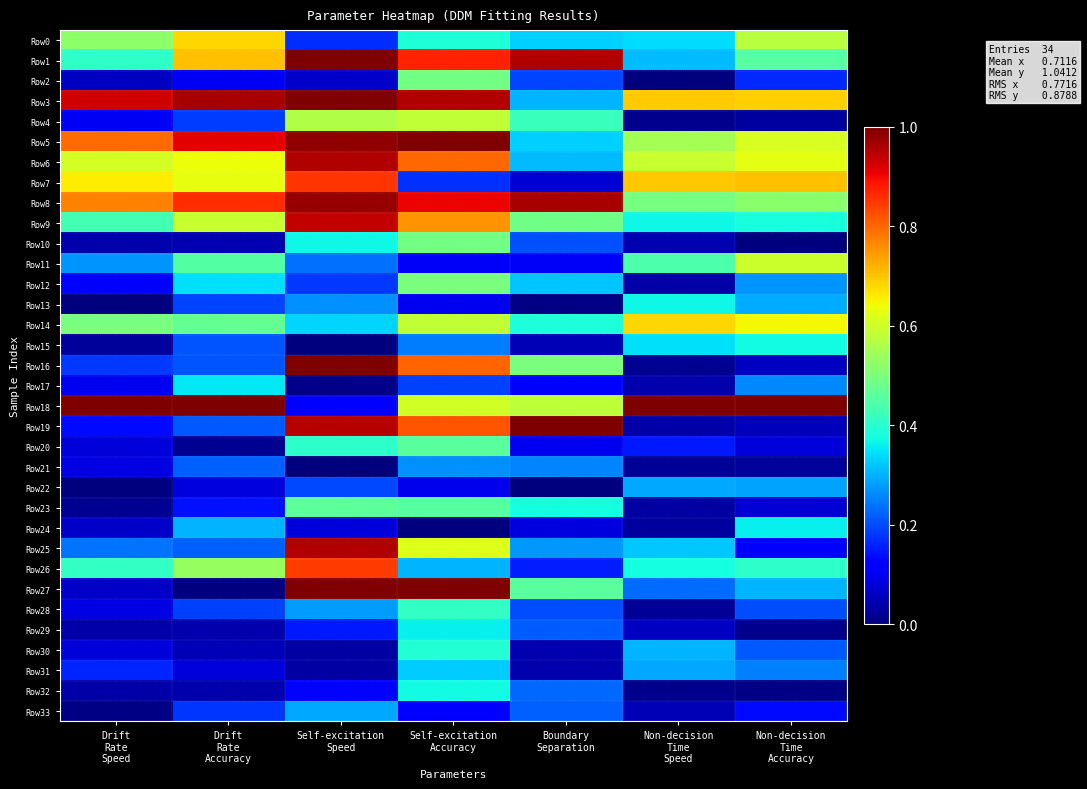

Which series has the largest total across all categories?

Row3